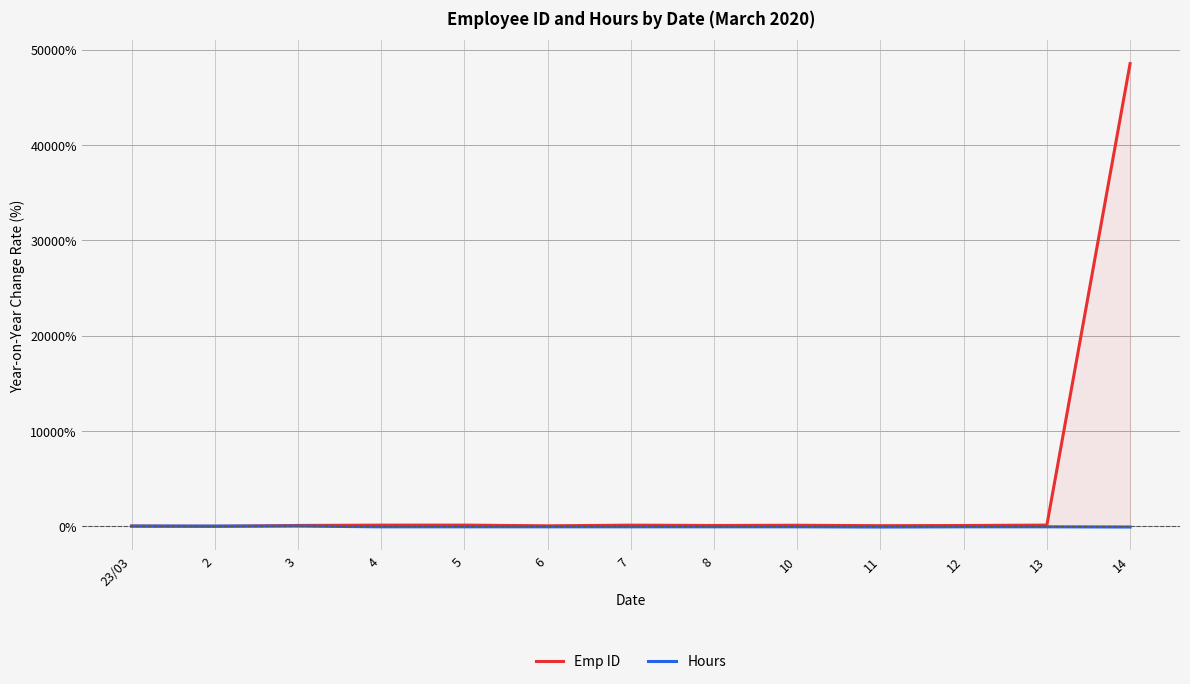

At which label does Emp ID first exceed 65?

3